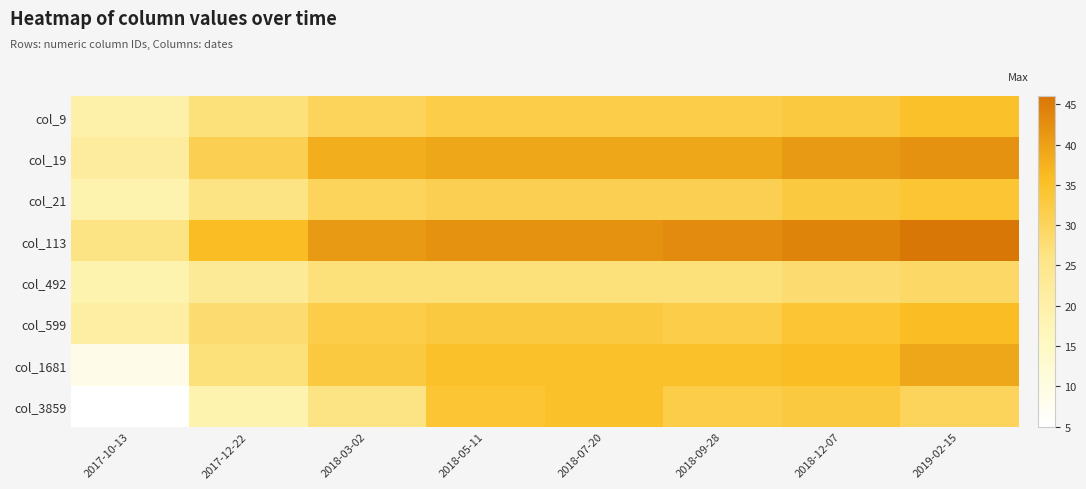

Reading right to left, what are all the values shown in this chart?

col_9: 2019-02-15=35	2018-12-07=33	2018-09-28=32	2018-07-20=32	2018-05-11=32	2018-03-02=30	2017-12-22=27	2017-10-13=20
col_19: 2019-02-15=42	2018-12-07=41	2018-09-28=39	2018-07-20=39	2018-05-11=39	2018-03-02=38	2017-12-22=31	2017-10-13=22
col_21: 2019-02-15=34	2018-12-07=33	2018-09-28=31	2018-07-20=31	2018-05-11=31	2018-03-02=30	2017-12-22=26	2017-10-13=19
col_113: 2019-02-15=46	2018-12-07=44	2018-09-28=43	2018-07-20=42	2018-05-11=42	2018-03-02=41	2017-12-22=36	2017-10-13=26
col_492: 2019-02-15=29	2018-12-07=28	2018-09-28=27	2018-07-20=27	2018-05-11=27	2018-03-02=27	2017-12-22=23	2017-10-13=19
col_599: 2019-02-15=36	2018-12-07=34	2018-09-28=32	2018-07-20=33	2018-05-11=33	2018-03-02=32	2017-12-22=28	2017-10-13=21
col_1681: 2019-02-15=39	2018-12-07=36	2018-09-28=35	2018-07-20=35	2018-05-11=35	2018-03-02=33	2017-12-22=27	2017-10-13=9
col_3859: 2019-02-15=30	2018-12-07=33	2018-09-28=32	2018-07-20=35	2018-05-11=34	2018-03-02=26	2017-12-22=19	2017-10-13=5